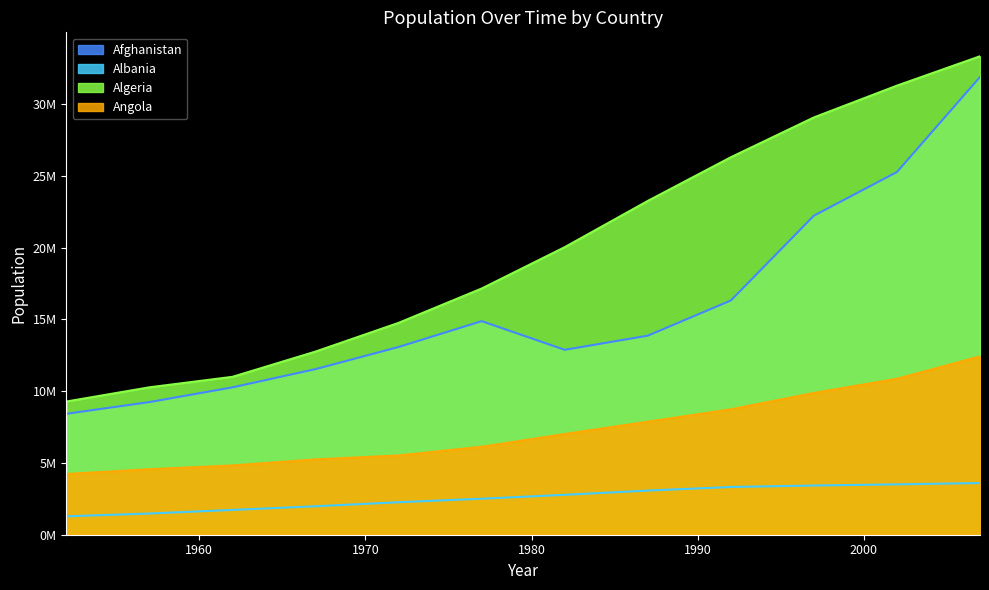

Count the number of categories in the chart.

12